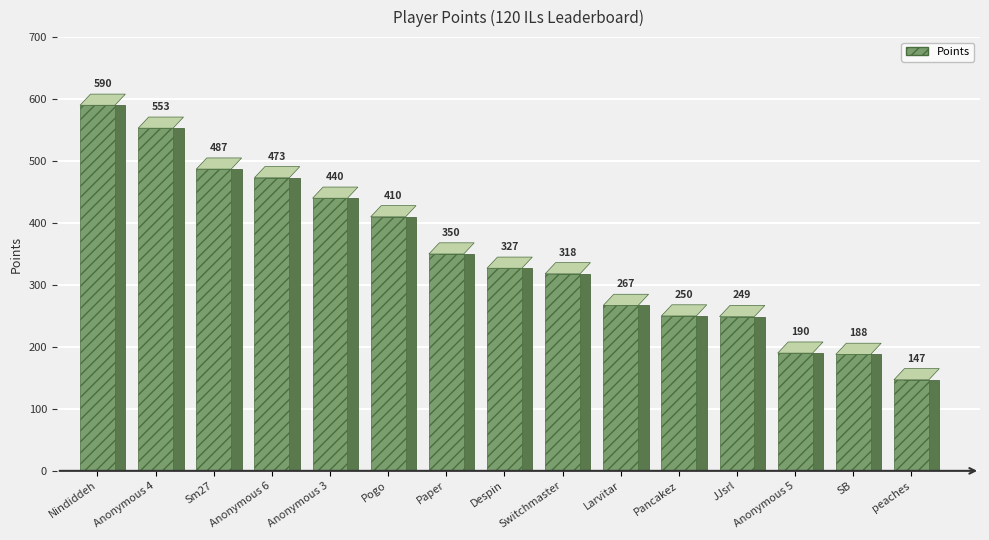

Reading left to right, transcribe all the data shown in this chart.

Nindiddeh=590	Anonymous 4=553	Sm27=487	Anonymous 6=473	Anonymous 3=440	Pogo=410	Paper=350	Despin=327	Switchmaster=318	Larvitar=267	Pancakez=250	JJsrl=249	Anonymous 5=190	SB=188	peaches=147